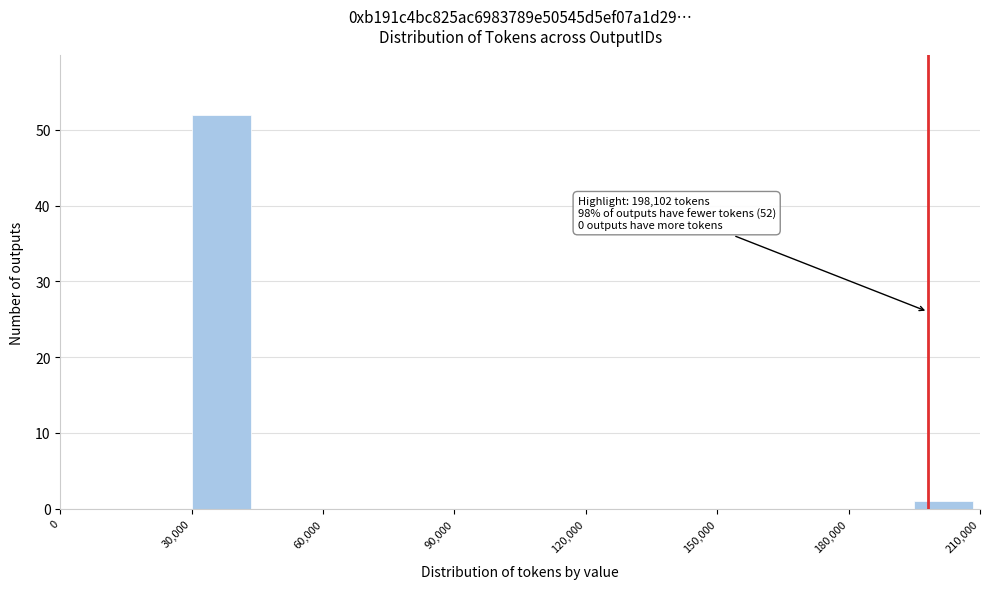

Read against the x-axis, roughly where is the centre of the tallest bar?

35000